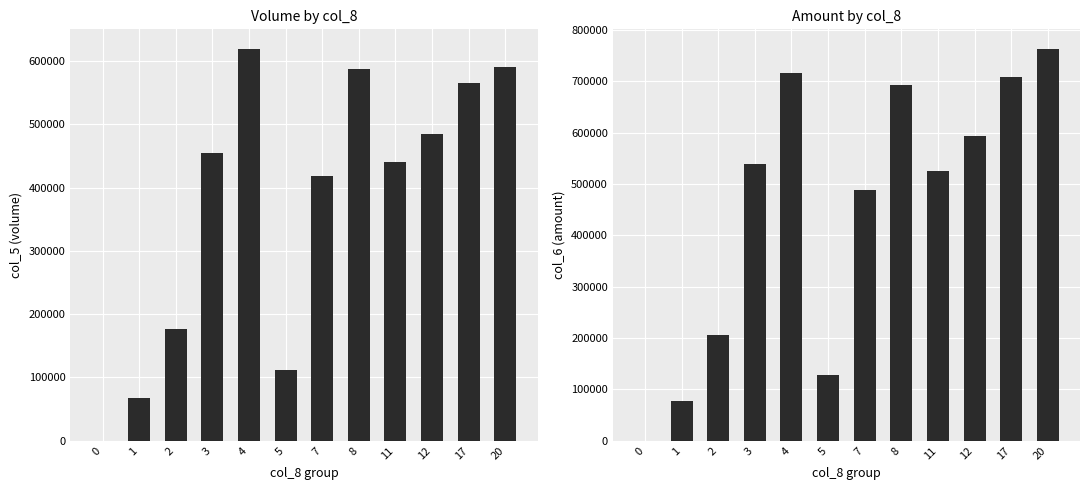

Is it true that col_5 equals 591000 at 20?

True